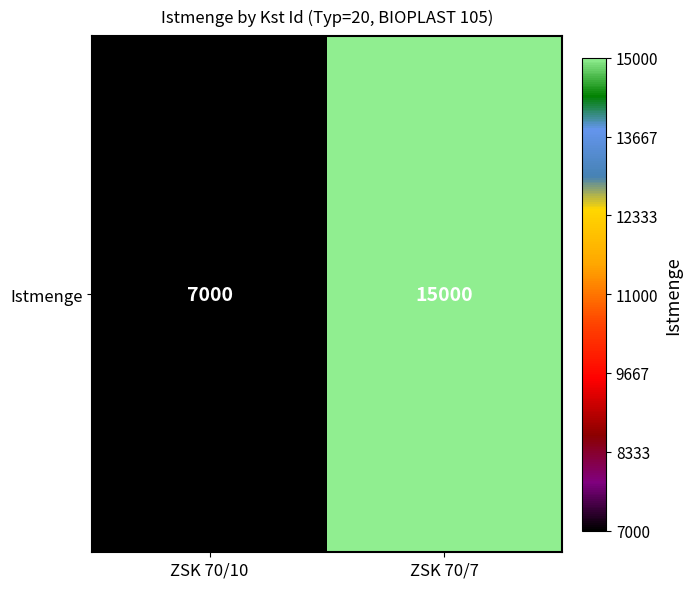

What is the sum of the values at ZSK 70/7 and ZSK 70/10?

22000